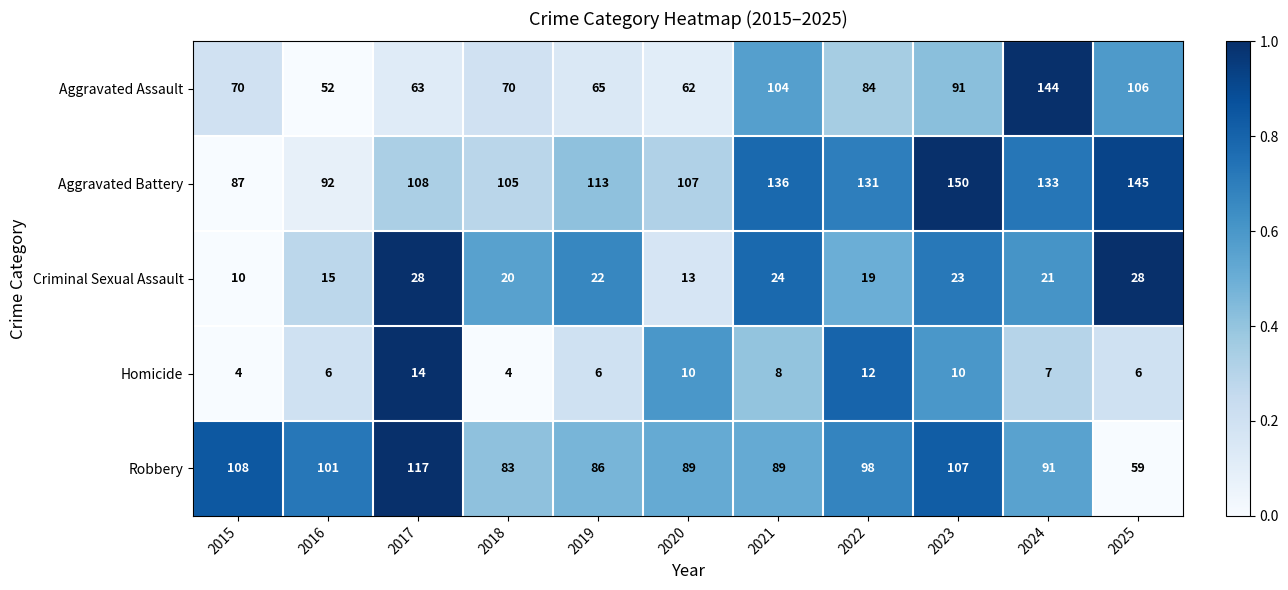

What is the sum of all Aggravated Assault values?

911